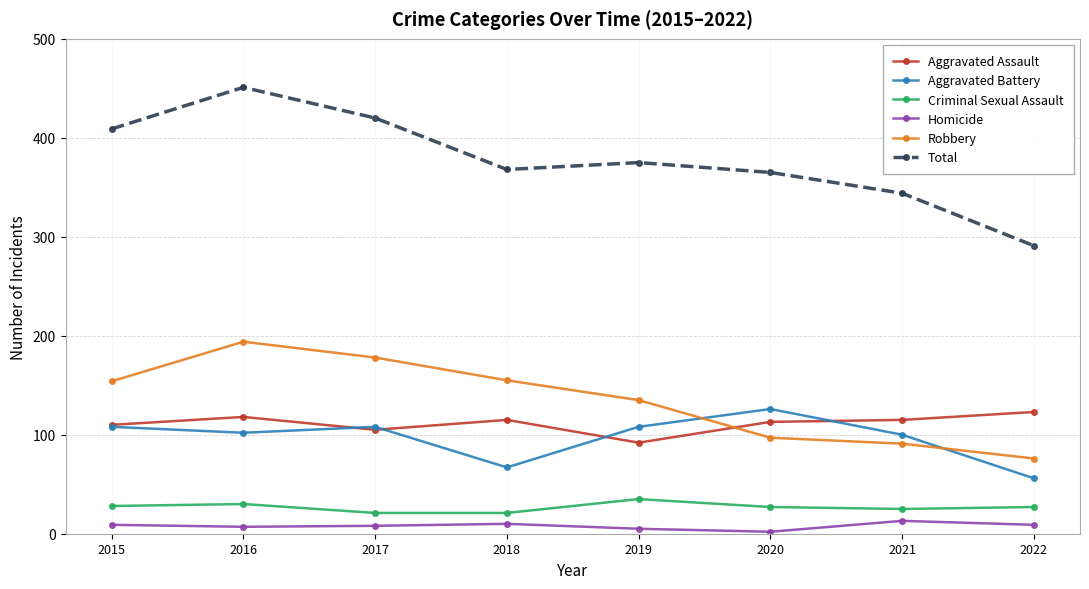

Which series has the widest spread of values?

Total